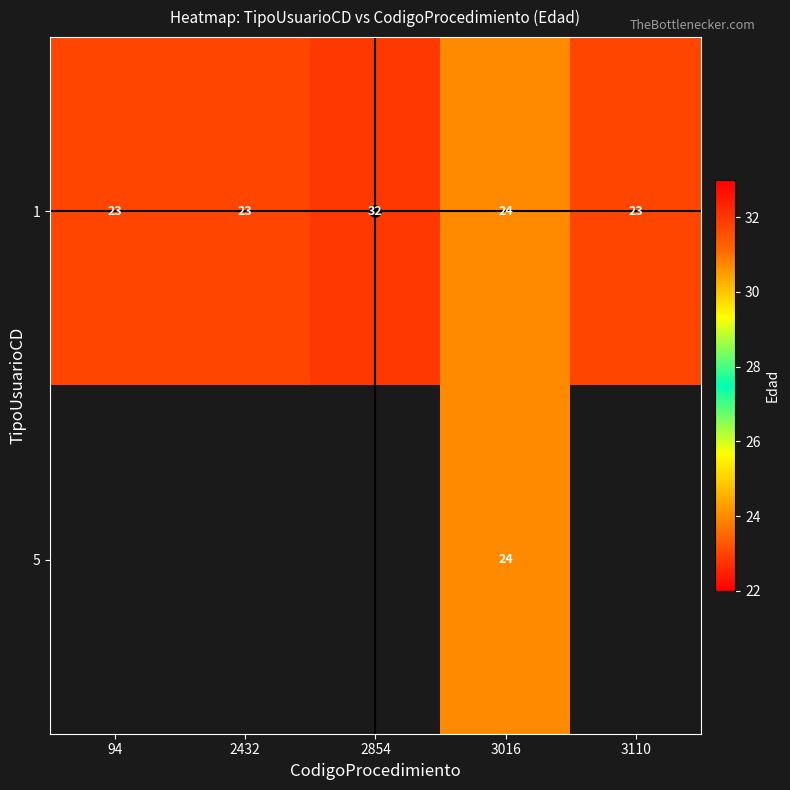

Rank the categories by 1 value from highest to lowest.

2854, 3016, 94, 2432, 3110